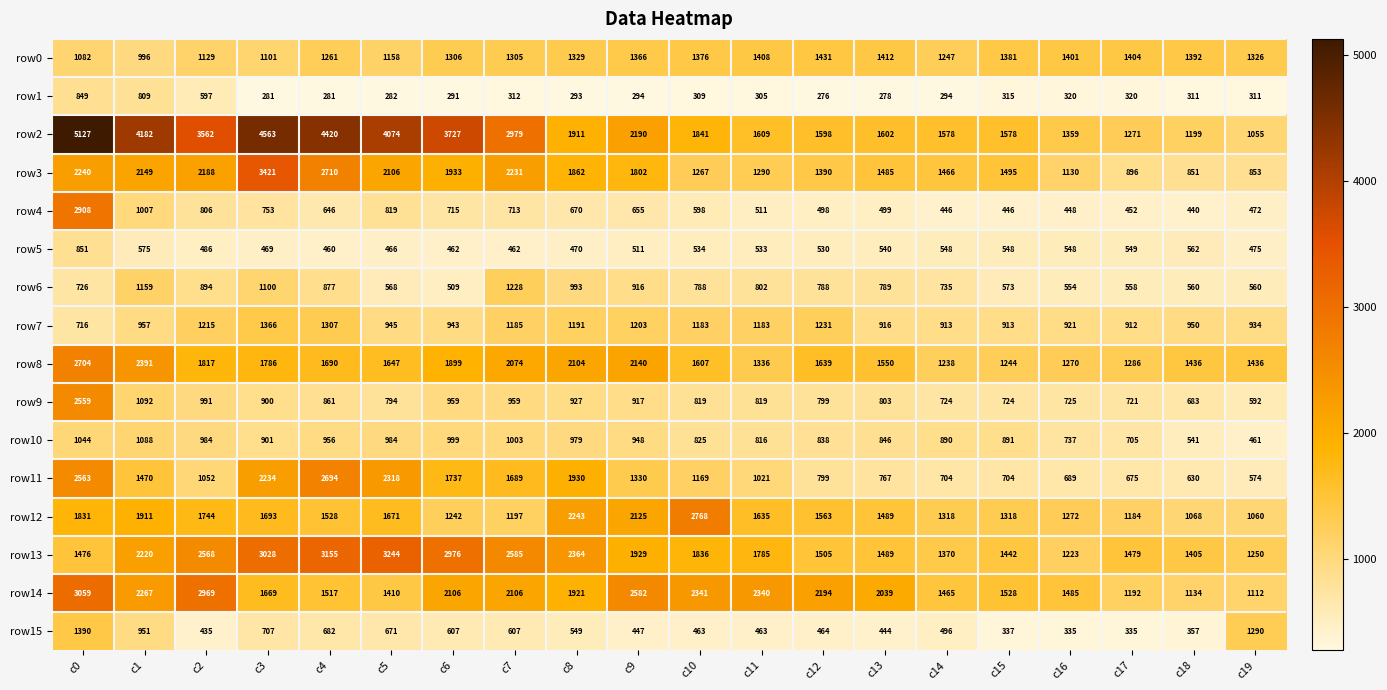

Which label corresponds to the largest value in the chart?

c0